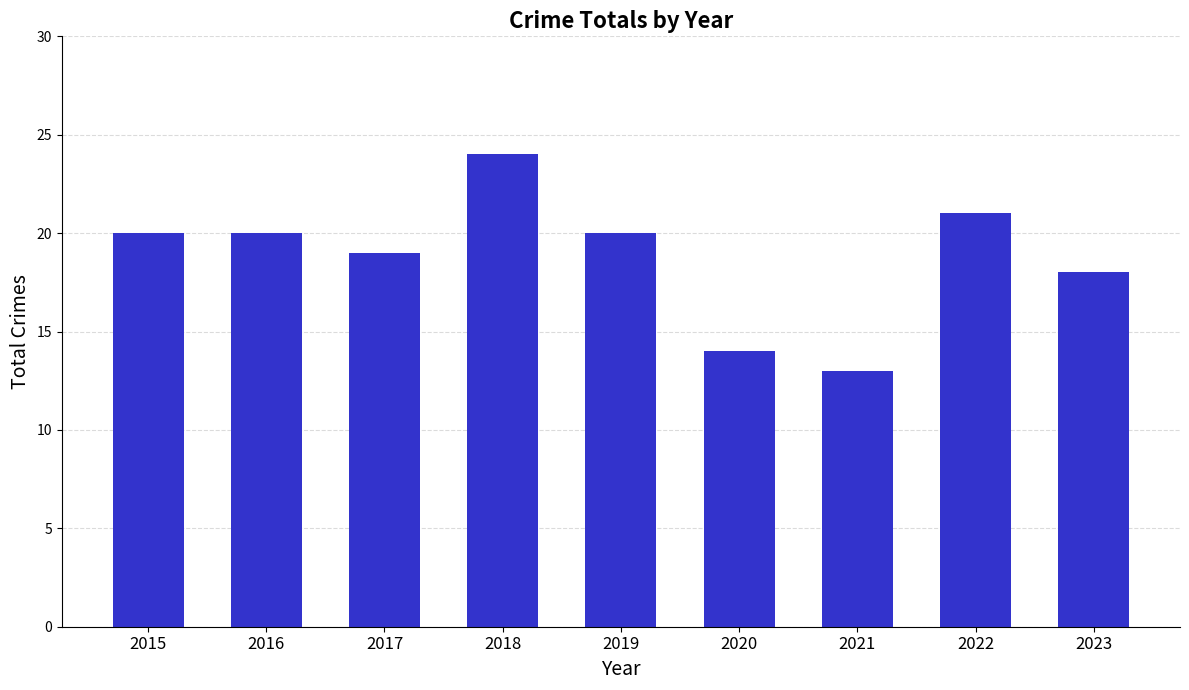

Which label corresponds to the smallest value in the chart?

2021